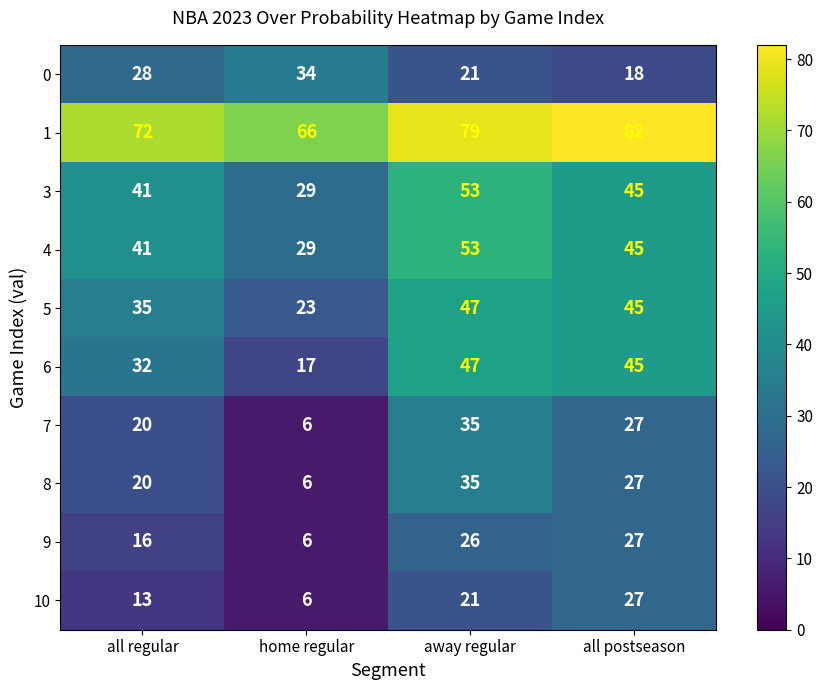

At which label is 7 closest to 20?

all regular